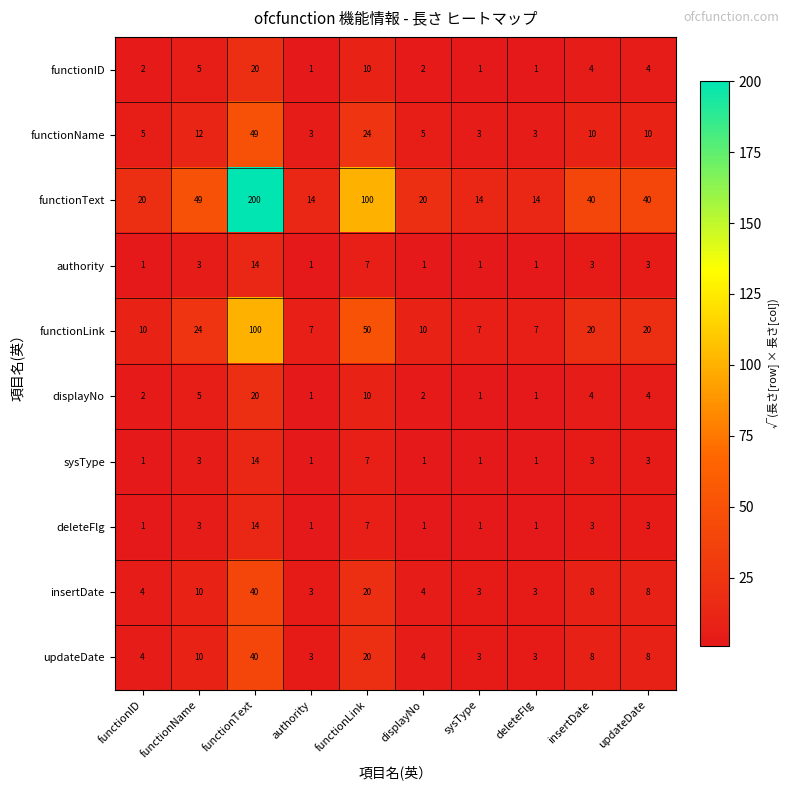

What is the total value across all series at sysType?

35